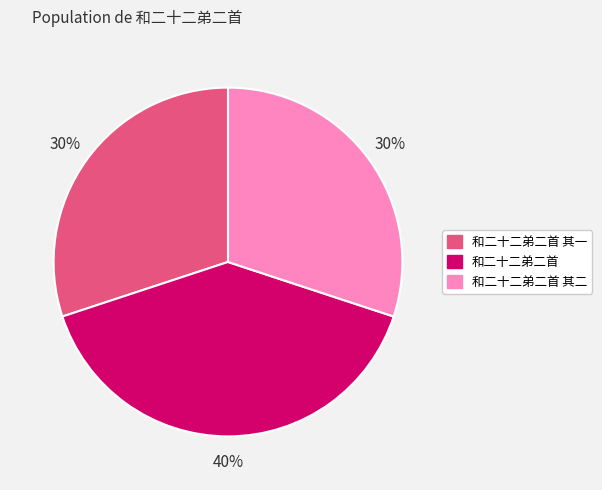

Do 和二十二弟二首 其一 and 和二十二弟二首 together represent more than half of the pie?

Yes